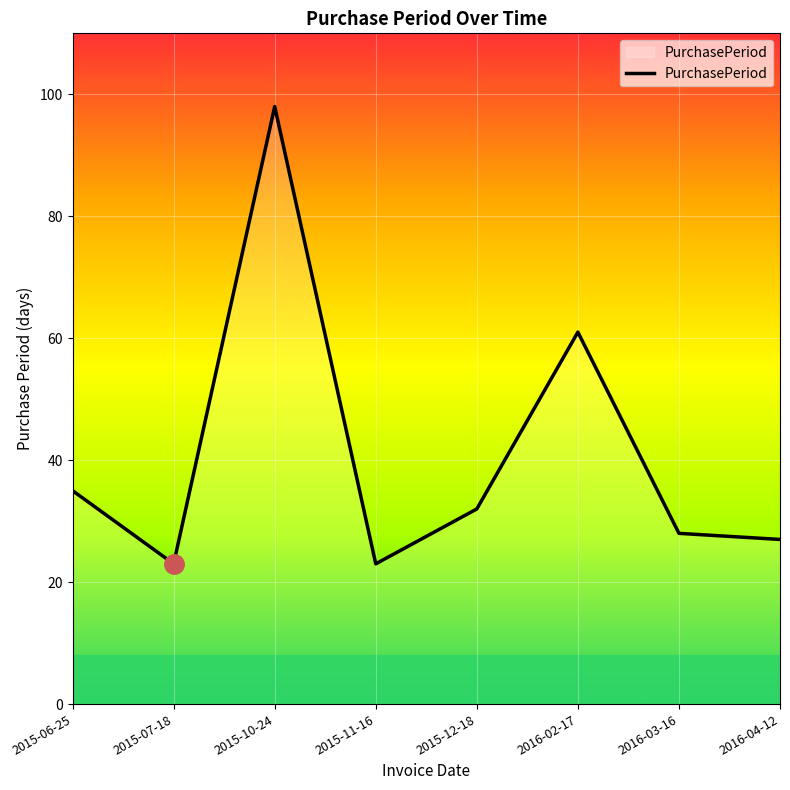

Reading left to right, extract all data points from this chart.

2015-06-25=35	2015-07-18=23	2015-10-24=98	2015-11-16=23	2015-12-18=32	2016-02-17=61	2016-03-16=28	2016-04-12=27